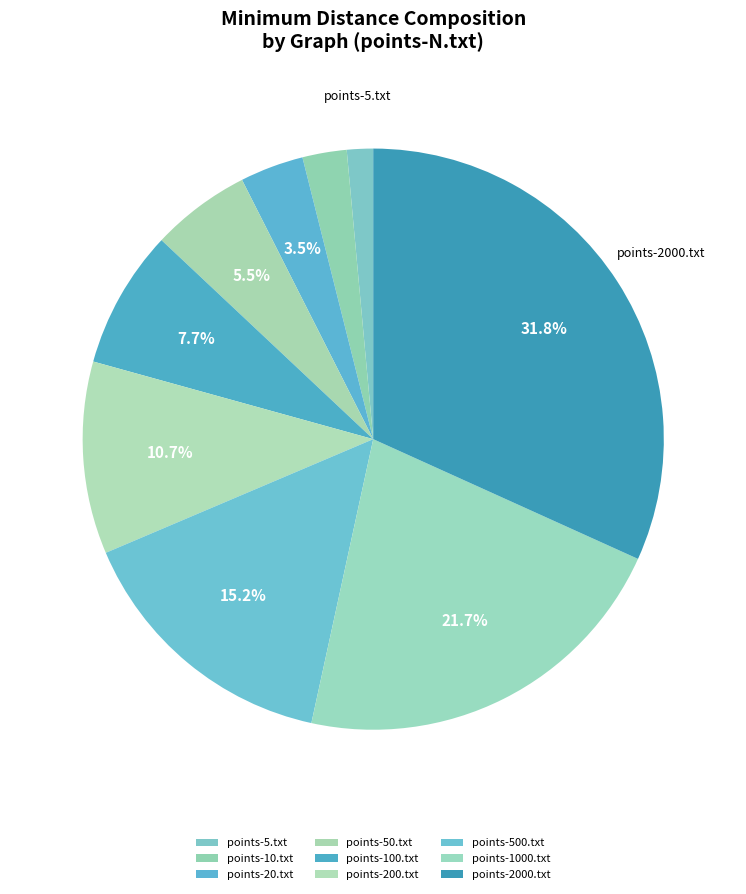

To the nearest percent, what is the difference between the points-10.txt and points-50.txt slice percentages?

3%